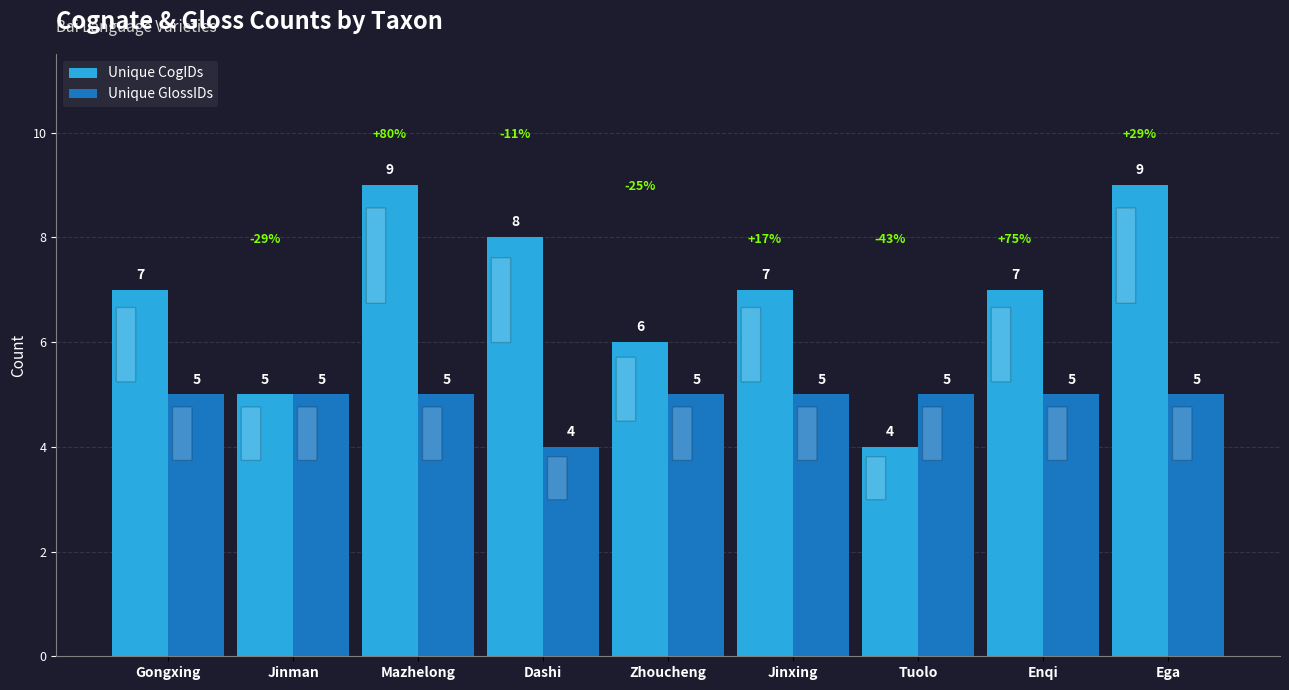

What is the difference between the second highest and second lowest values in the Unique CogIDs series?

4